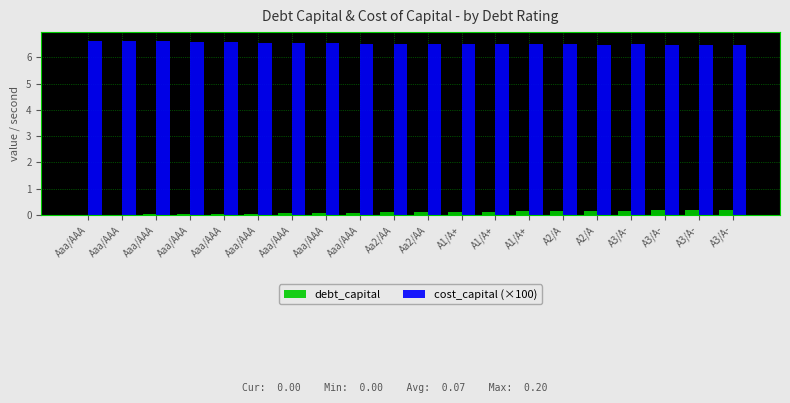

List the series in order of their overall mean, lowest first.

debt_capital, cost_capital (×100)